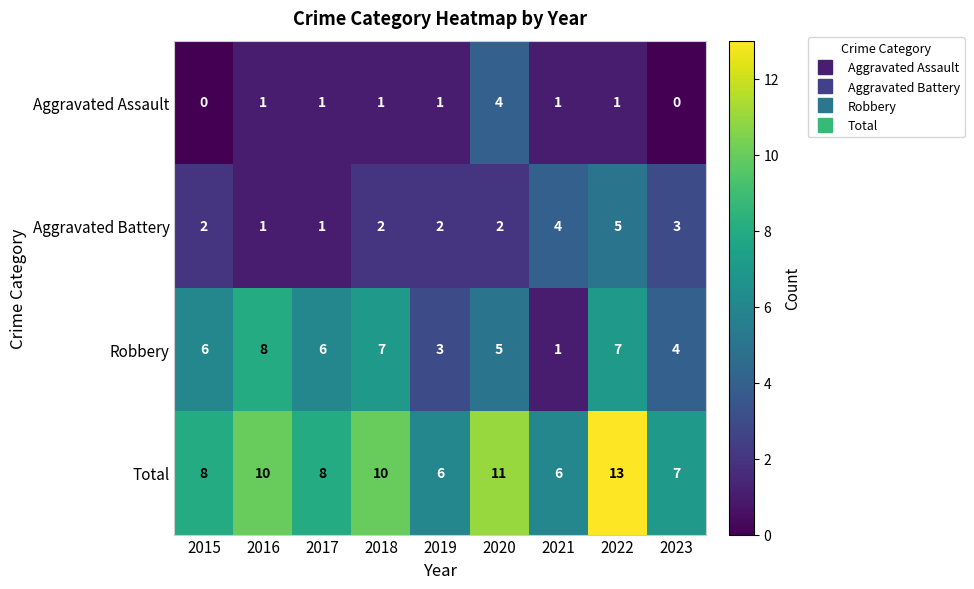

What is the approximate value of Robbery at 2015?

6